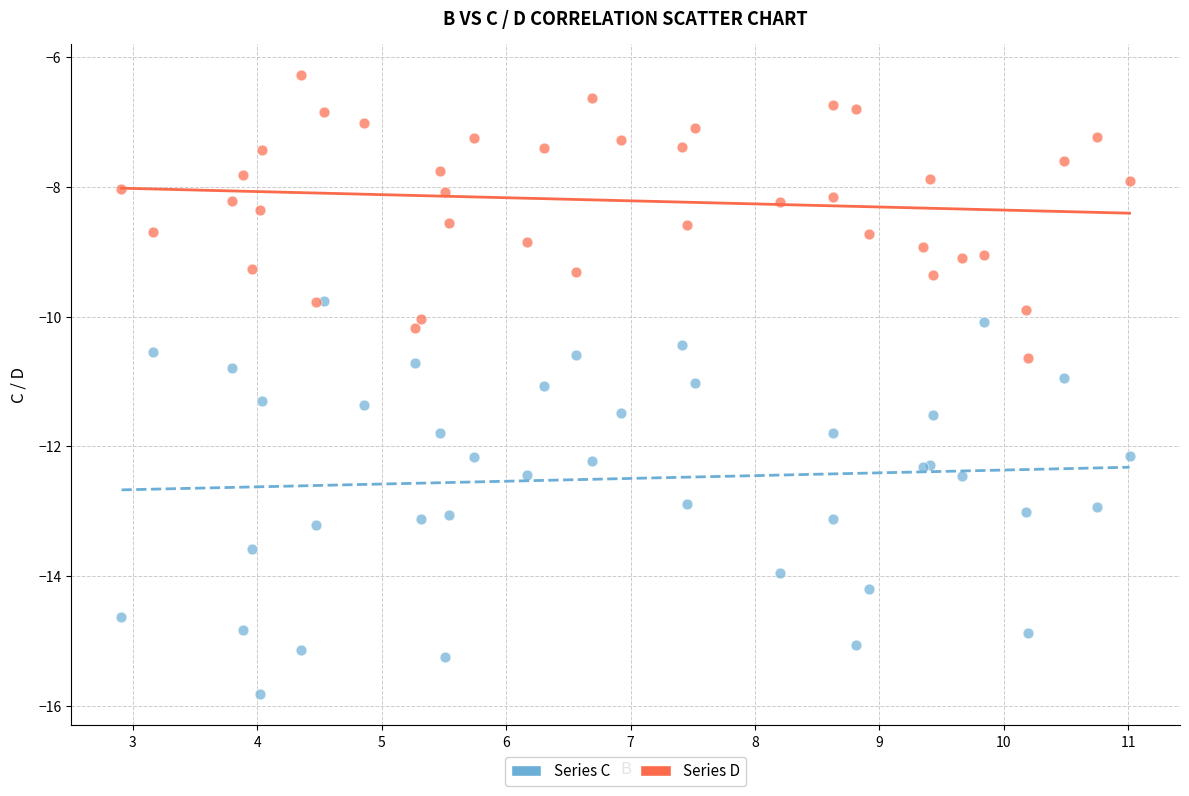

Which series contains the lowest Y value?

Series C